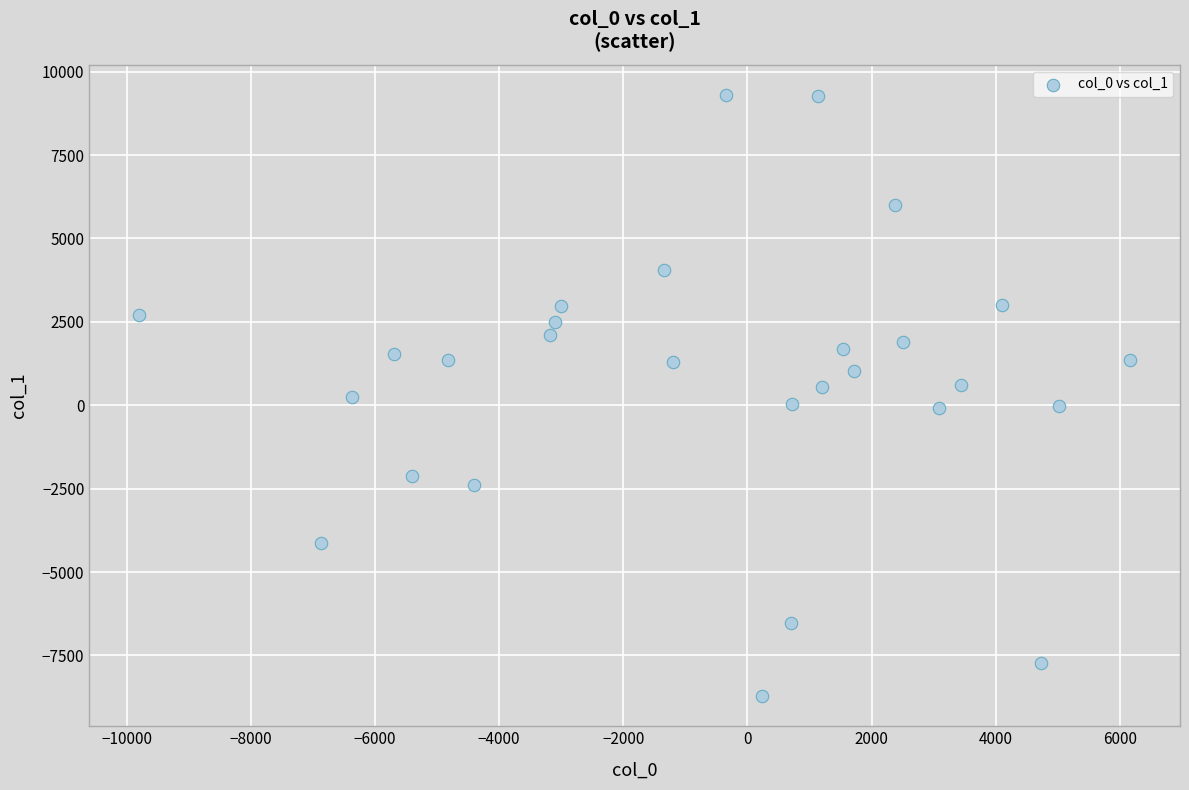

What is the range of Y values (max minus min)?

18031.6